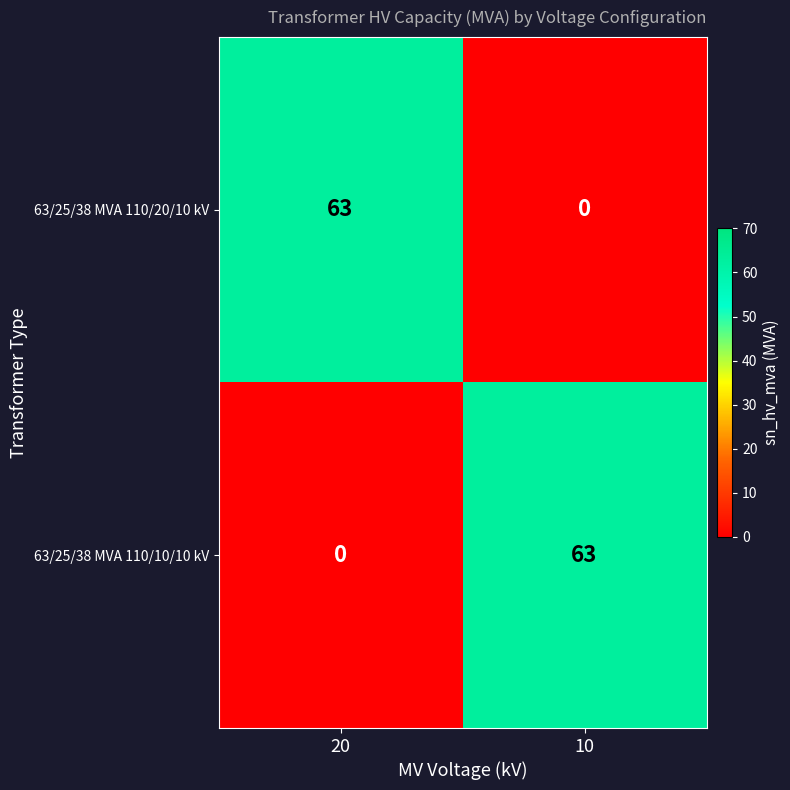

What is the average value of the 63/25/38 MVA 110/10/10 kV series?

32